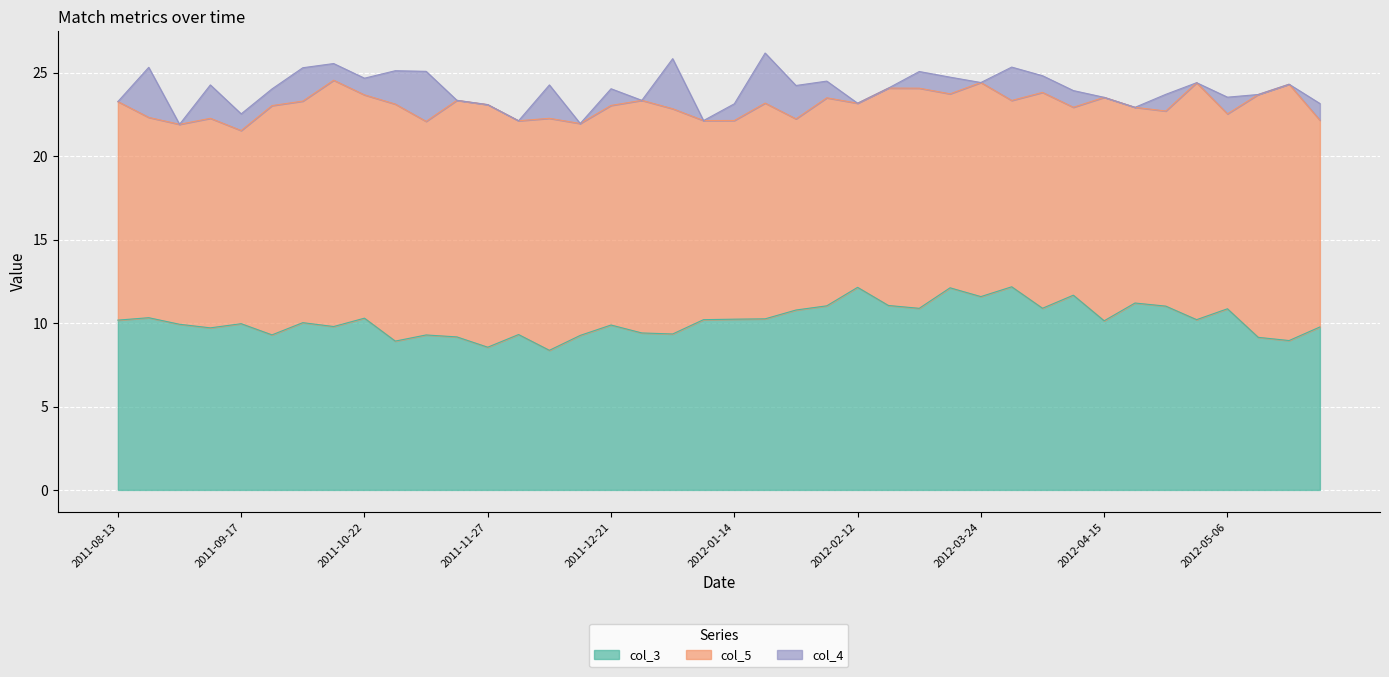

What is the minimum value for col_3?

8.4